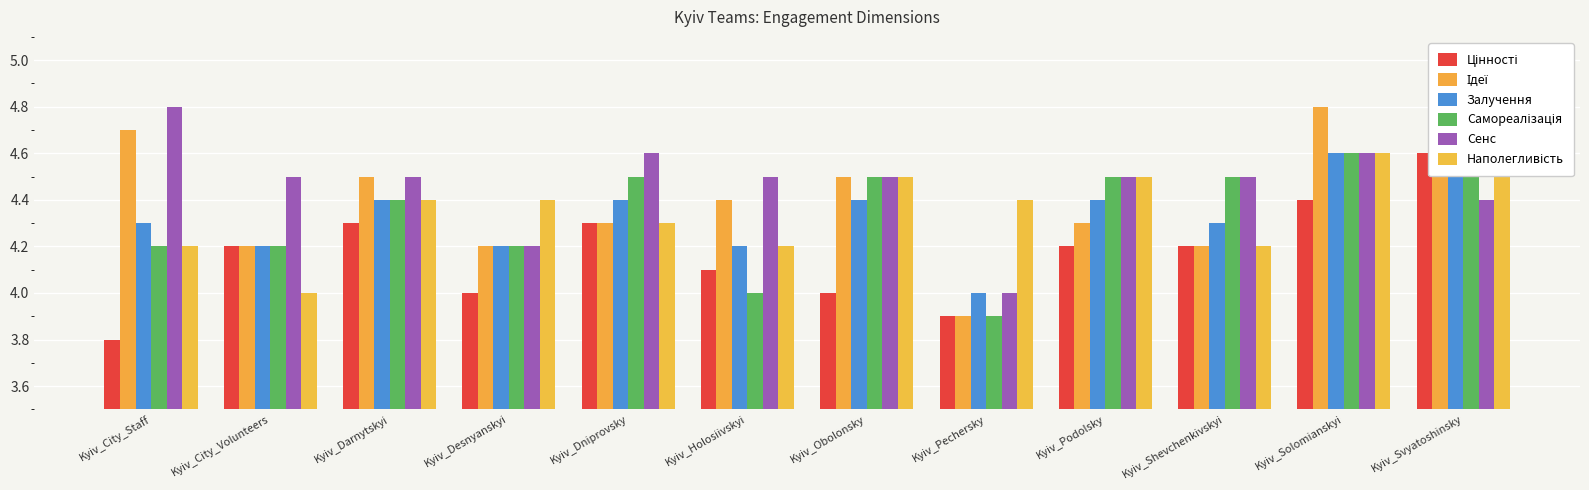

Is the value of Залучення at Kyiv_Podolsky greater than the value of Самореалізація at Kyiv_Holosiivskyi?

Yes